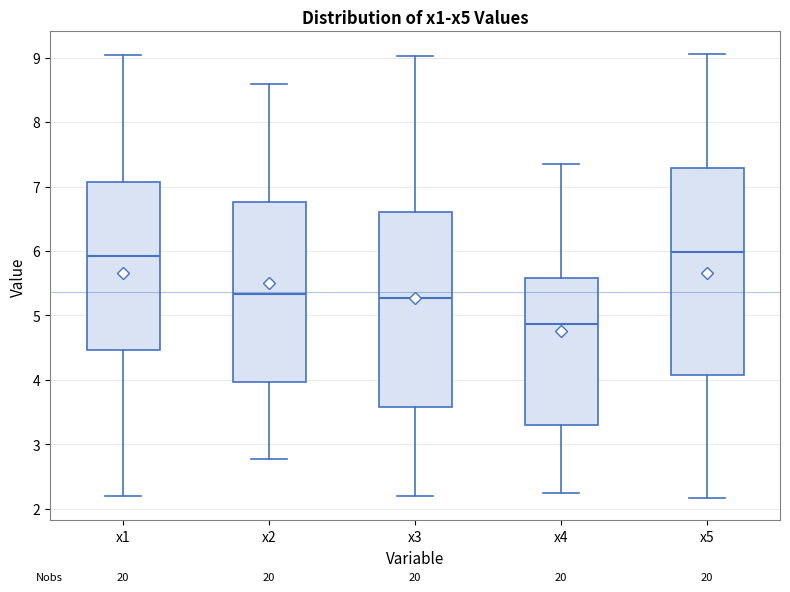

Reading left to right, transcribe this box plot: for each box, give where its median line is, the range the box spans, and where its two whiskers end, as read against the y-axis. The values are not printed on the chart, so give them approximately, as read against the axis.

x1: median 5.9, box 4.5 to 7.1, whiskers 2.2 to 9.0
x2: median 5.3, box 4.0 to 6.8, whiskers 2.8 to 8.6
x3: median 5.3, box 3.6 to 6.6, whiskers 2.2 to 9.0
x4: median 4.9, box 3.3 to 5.6, whiskers 2.2 to 7.4
x5: median 6.0, box 4.1 to 7.3, whiskers 2.2 to 9.1